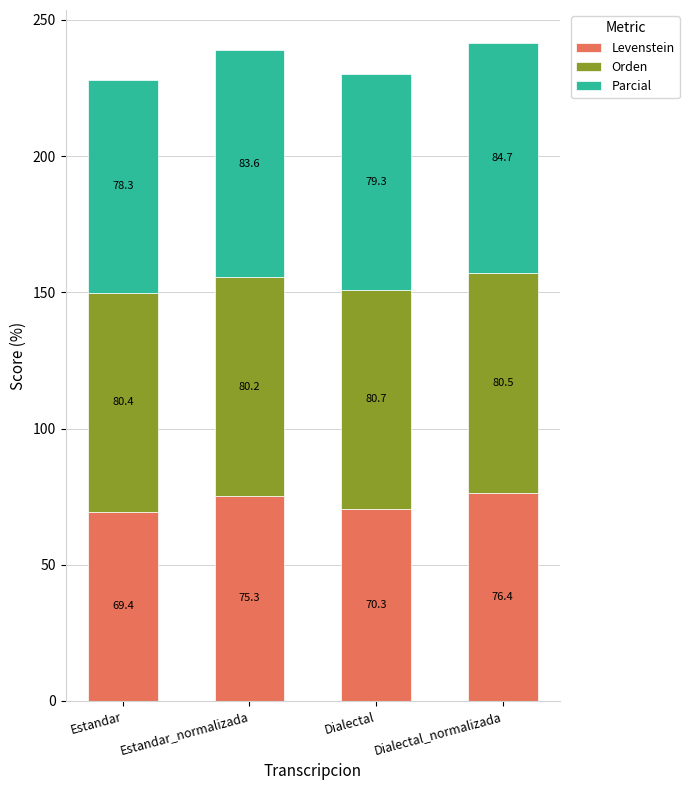

True or false: Levenstein has a value of 70.3 at Dialectal.

True